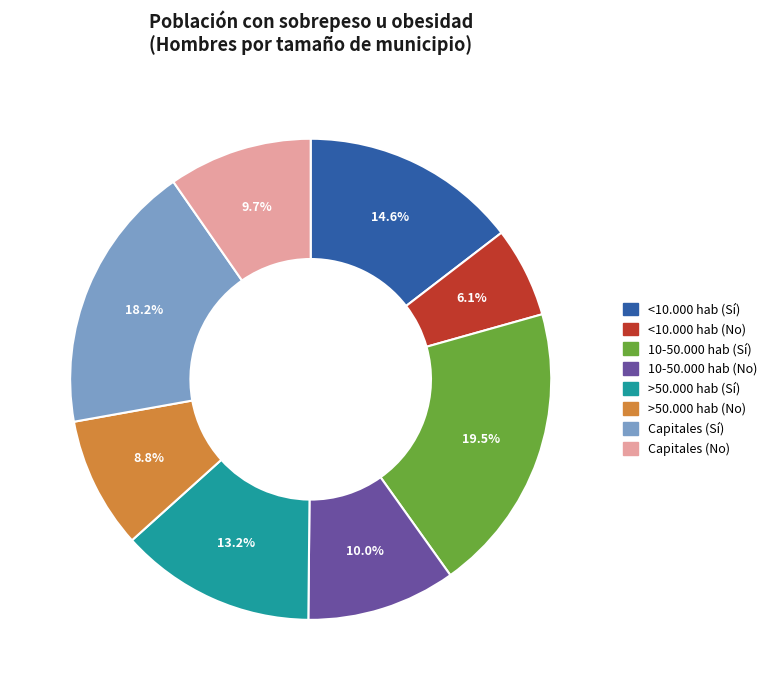

Approximately how many times larger is the value at 10-50.000 hab (Sí) compared to 10-50.000 hab (No)?

1.9